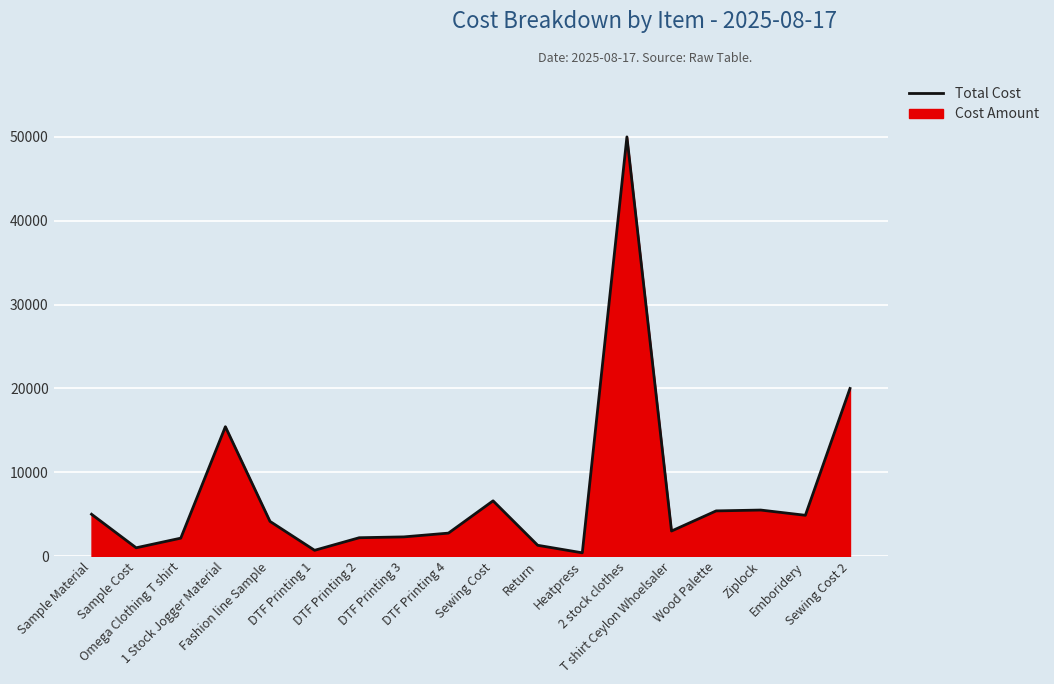

Rank the categories by value from highest to lowest.

2 stock clothes, Sewing Cost 2, 1 Stock Jogger Material, Sewing Cost, Ziplock, Wood Palette, Sample Material, Emboridery, Fashion line Sample, T shirt Ceylon Whoelsaler, DTF Printing 4, DTF Printing 3, DTF Printing 2, Omega Clothing T shirt, Return, Sample Cost, DTF Printing 1, Heatpress